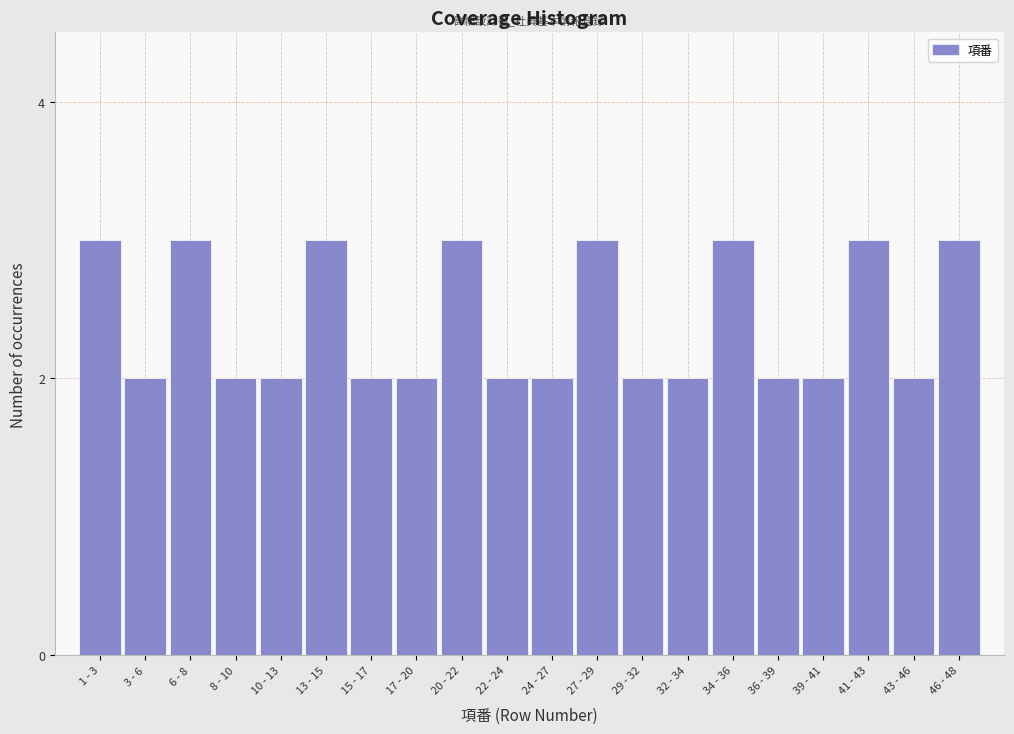

Reading left to right, what are all the values shown in this chart?

3	2	3	2	2	3	2	2	3	2	2	3	2	2	3	2	2	3	2	3